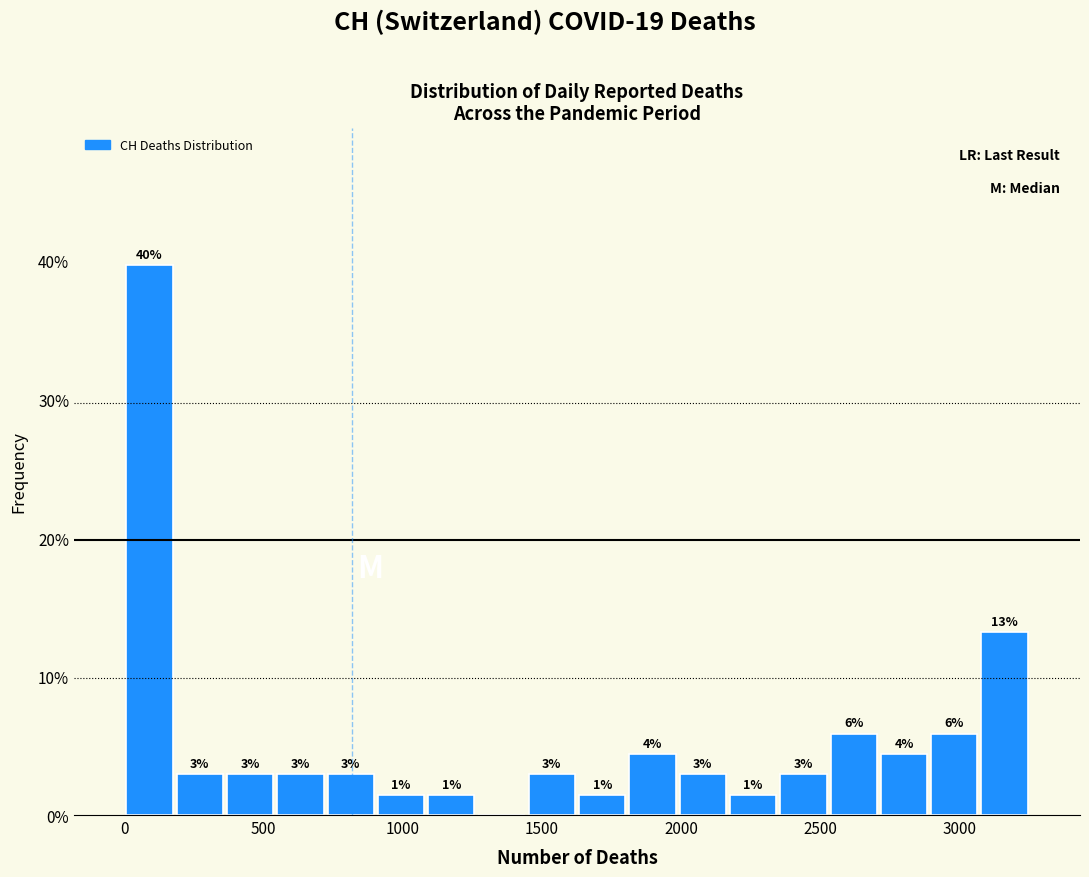

Around what value on the x-axis is the tallest bar? Give the approximate position of its centre, as read against the axis.

100